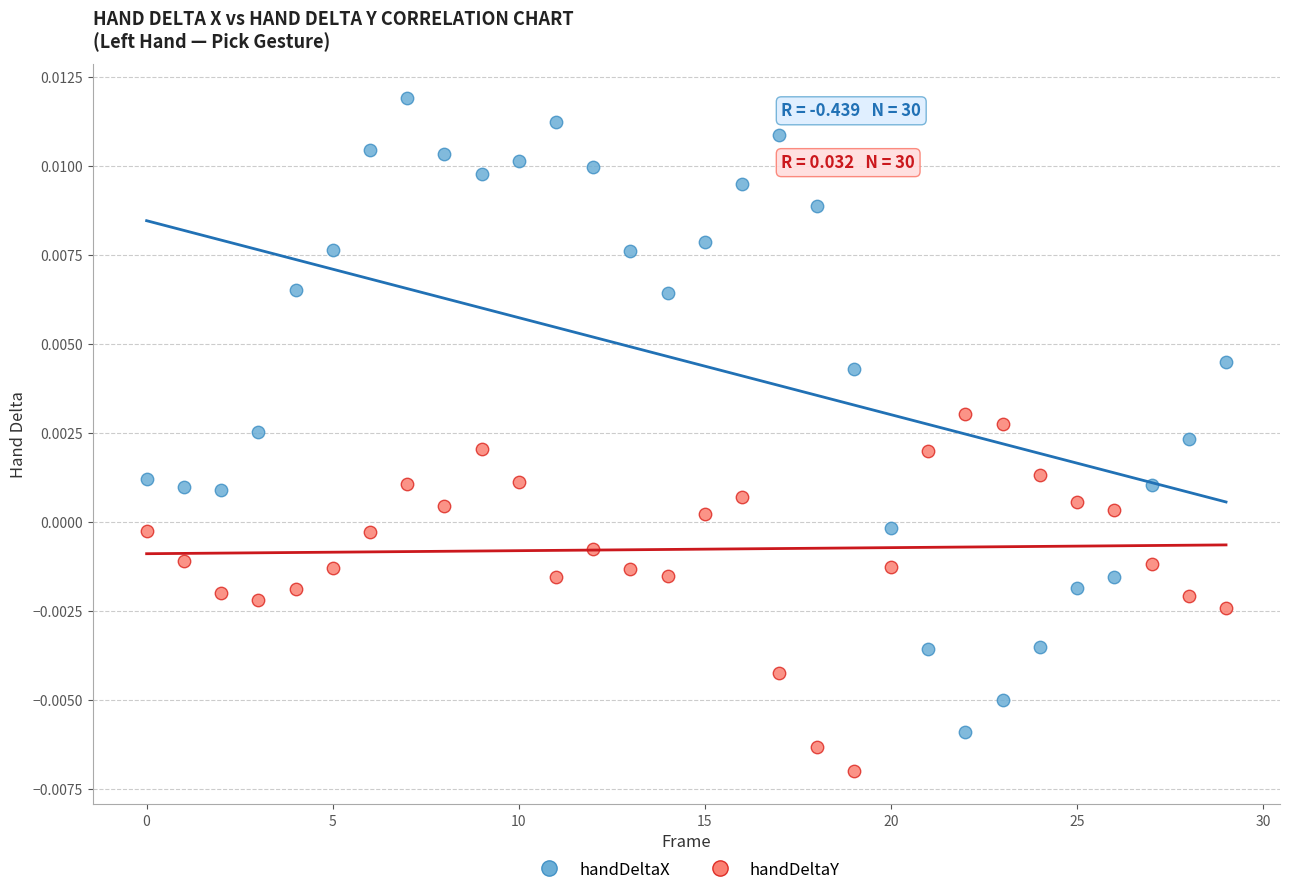

Which series contains the lowest Y value?

handDeltaY